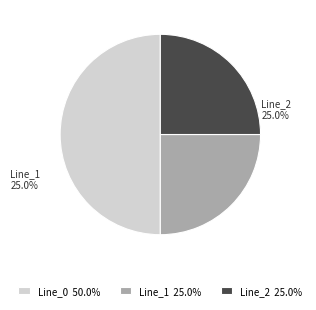

How many slices are in this pie chart?

3